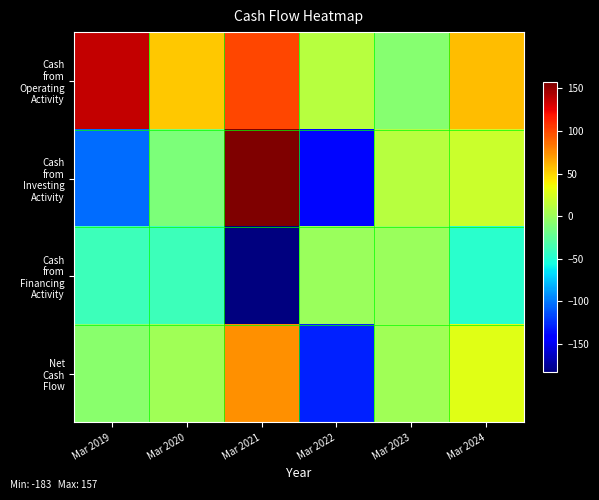

How many categories are shown in the chart?

6